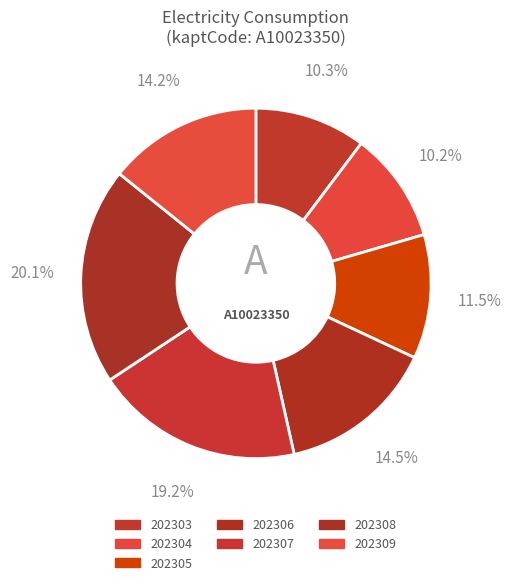

How many segments does this pie chart have?

7